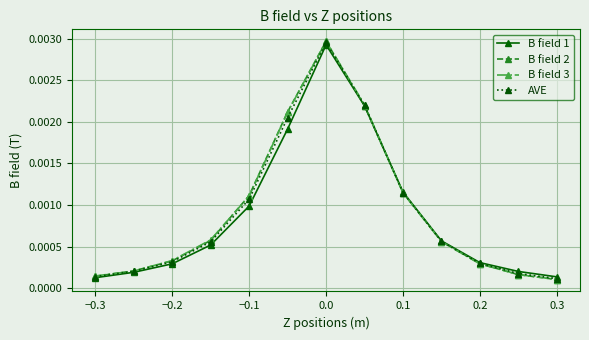

True or false: AVE has more than 0 points higher than both neighbors.

True